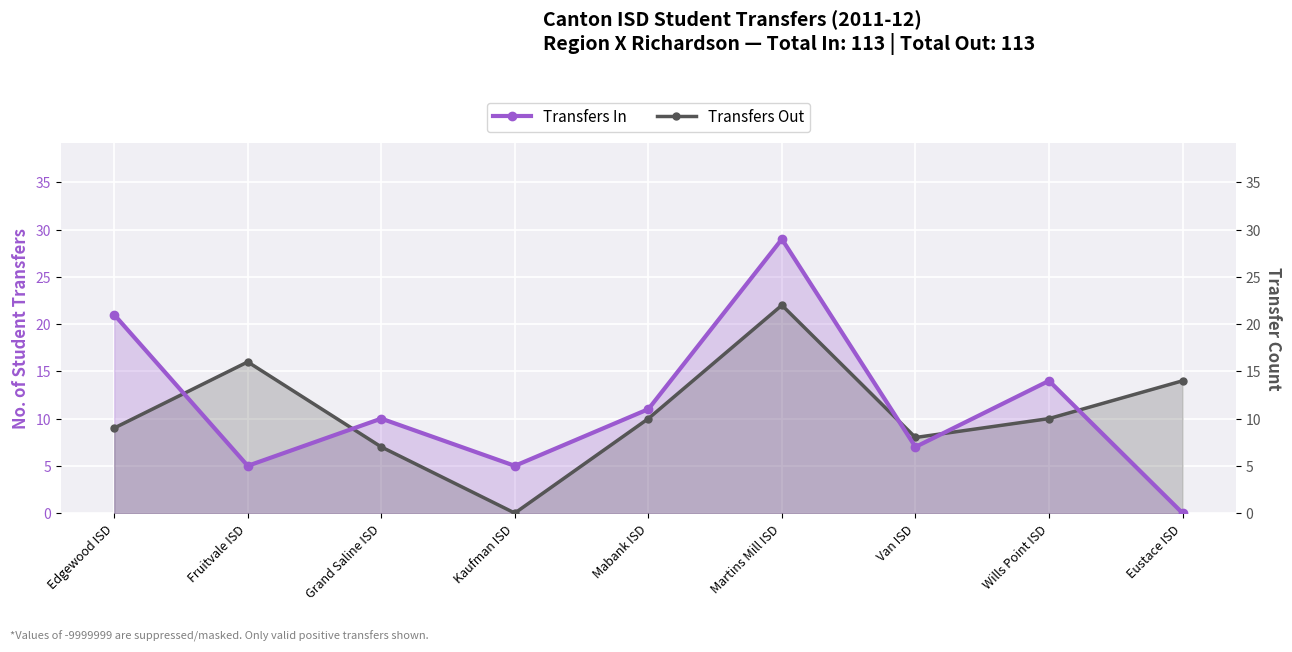

How many values in Transfers Out are above zero?

8